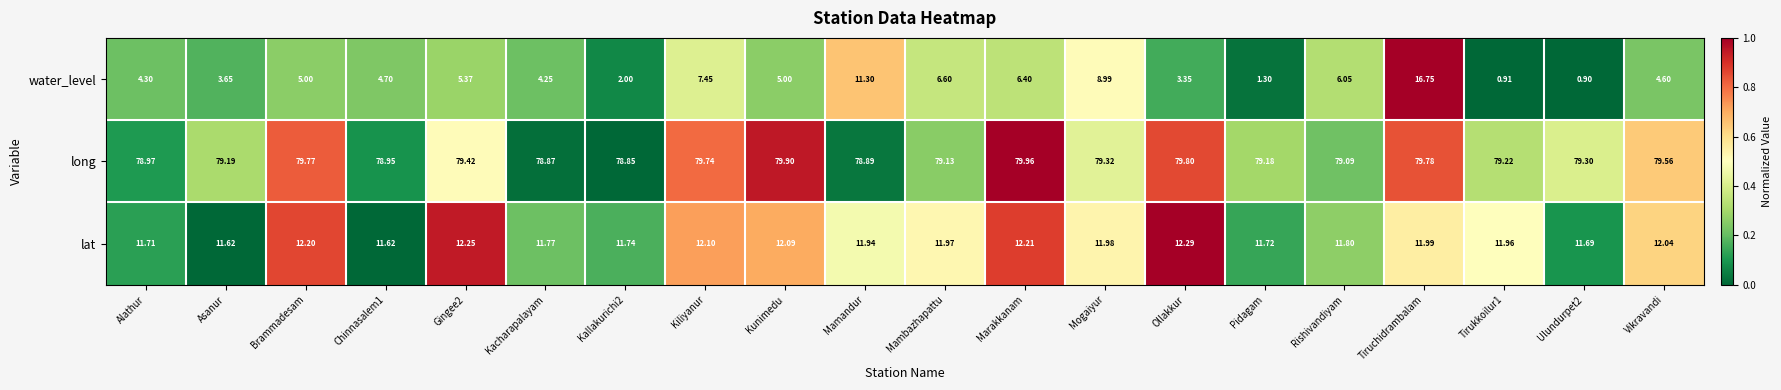

What is the total value across all series at Rishivandiyam?

96.9